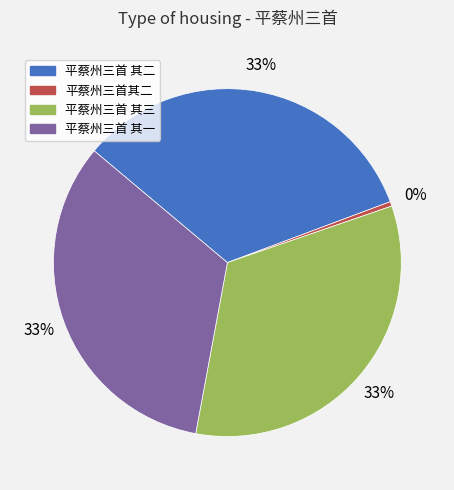

To the nearest percent, what is the difference between the 平蔡州三首其二 and 平蔡州三首 其三 slice percentages?

33%